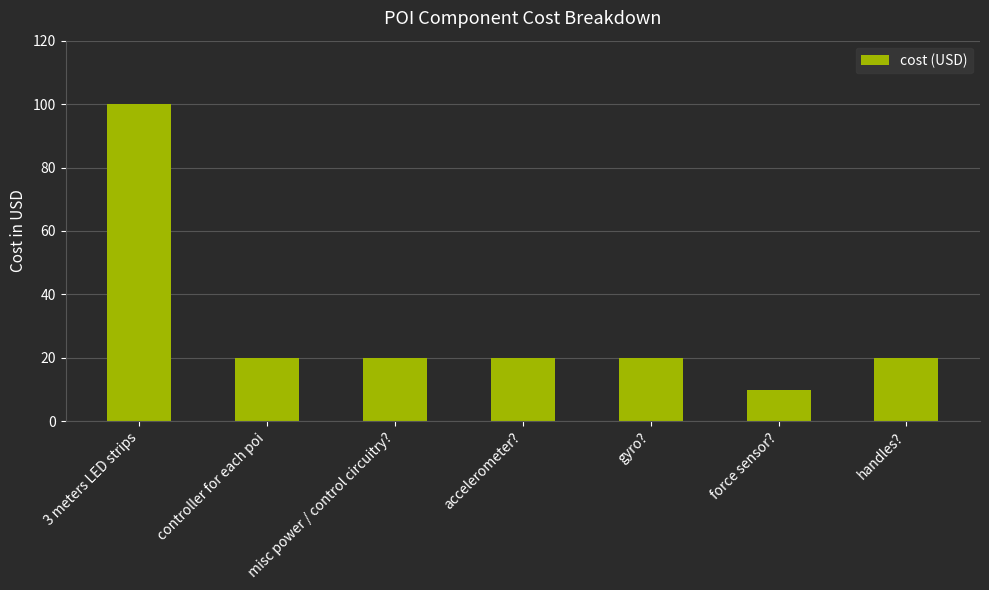

What is the change in value from 3 meters LED strips to accelerometer??

-80